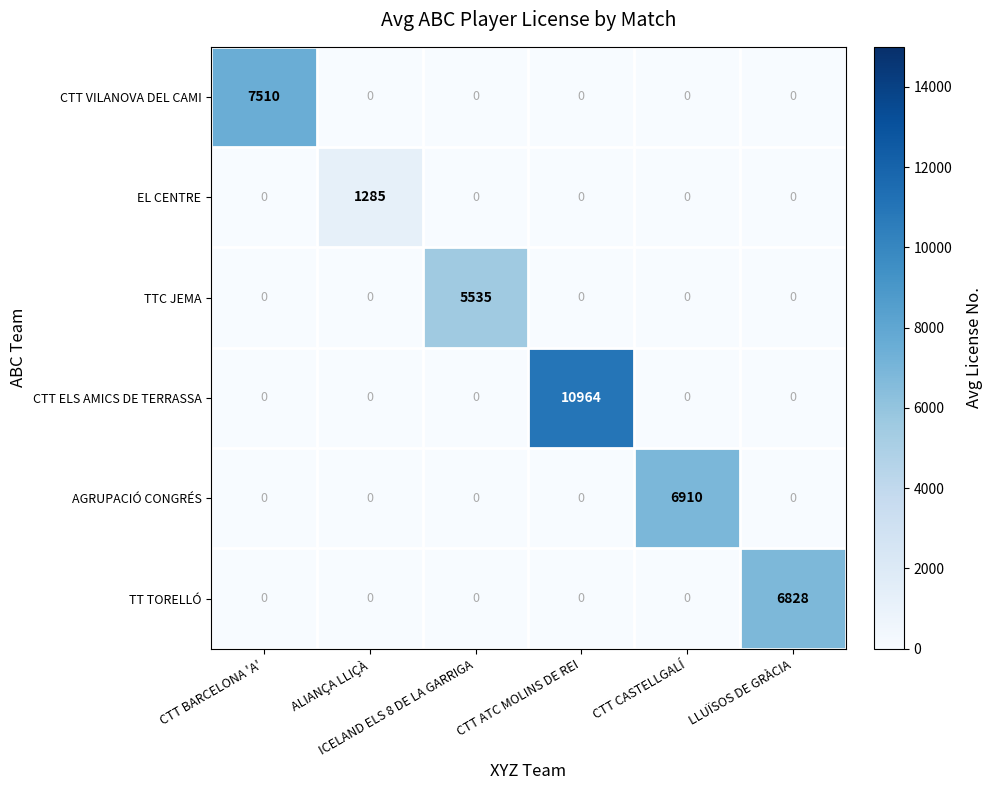

What is the difference between the maximum and minimum values in the AGRUPACIÓ CONGRÉS series?

6910